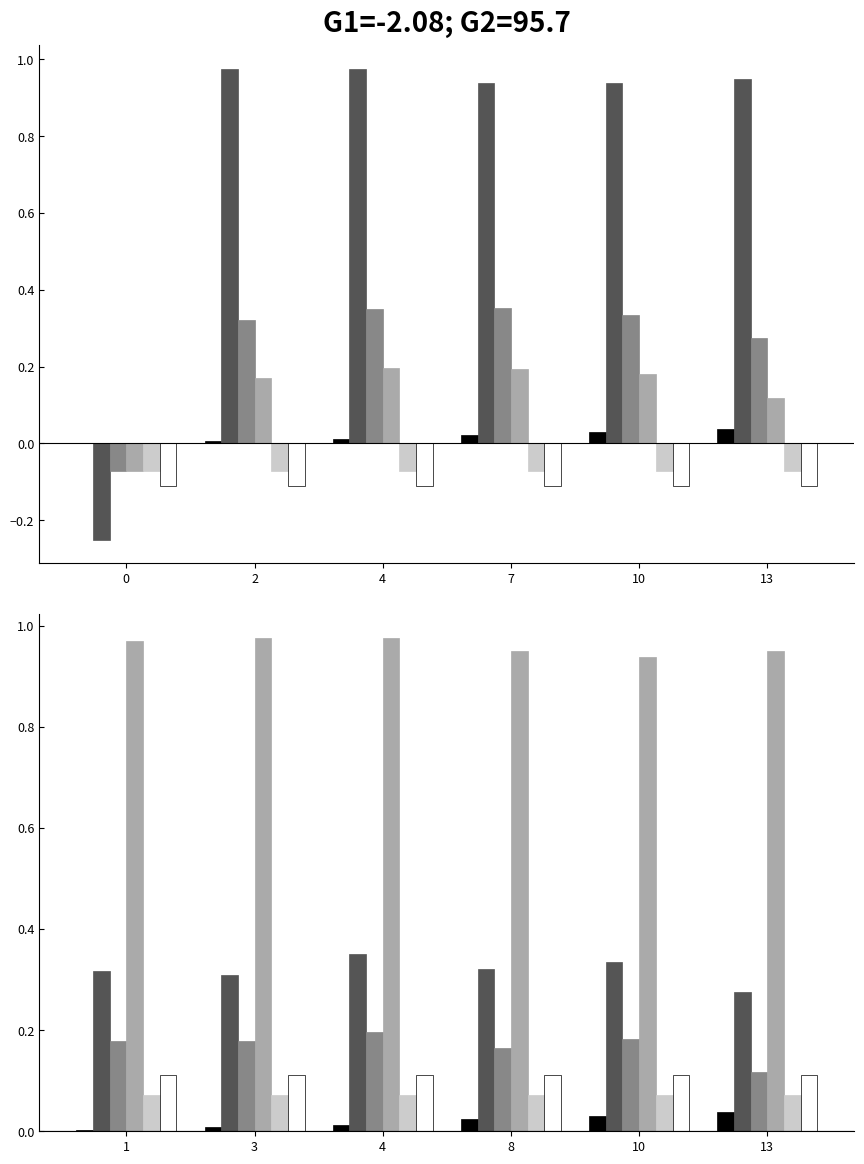

Which series has the largest range (max minus min)?

col_4